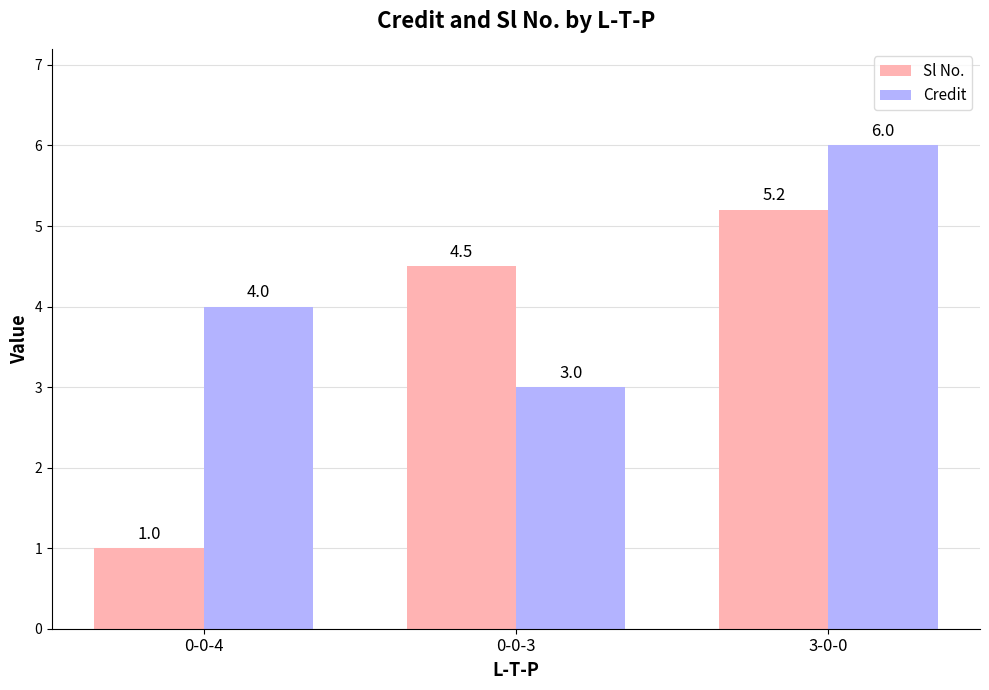

Reading right to left, transcribe all the data shown in this chart.

Sl No.: 5.2	4.5	1.0
Credit: 6.0	3.0	4.0